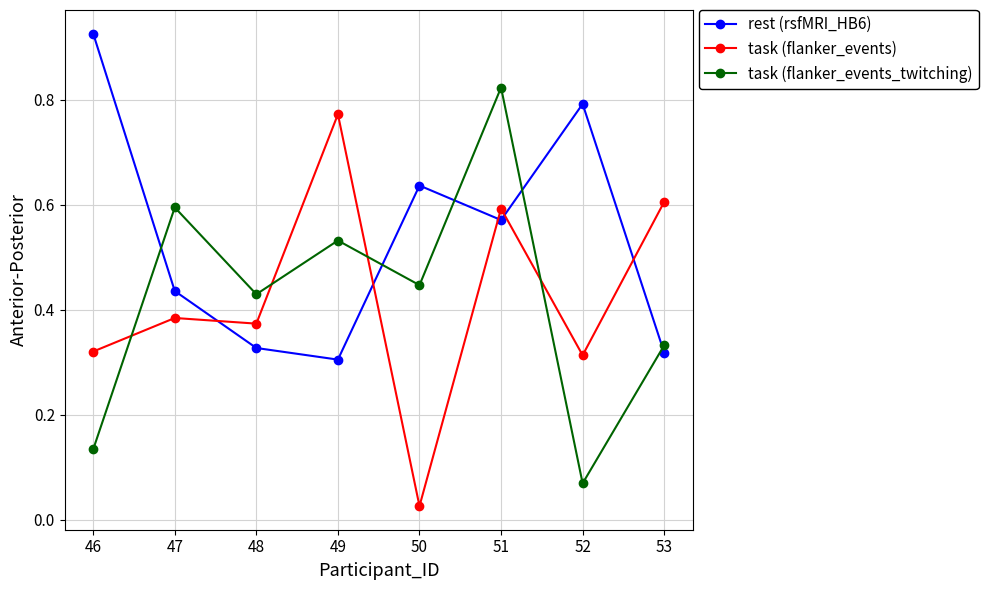

Between 46 and 48, which series saw the biggest shift?

rest (rsfMRI_HB6)